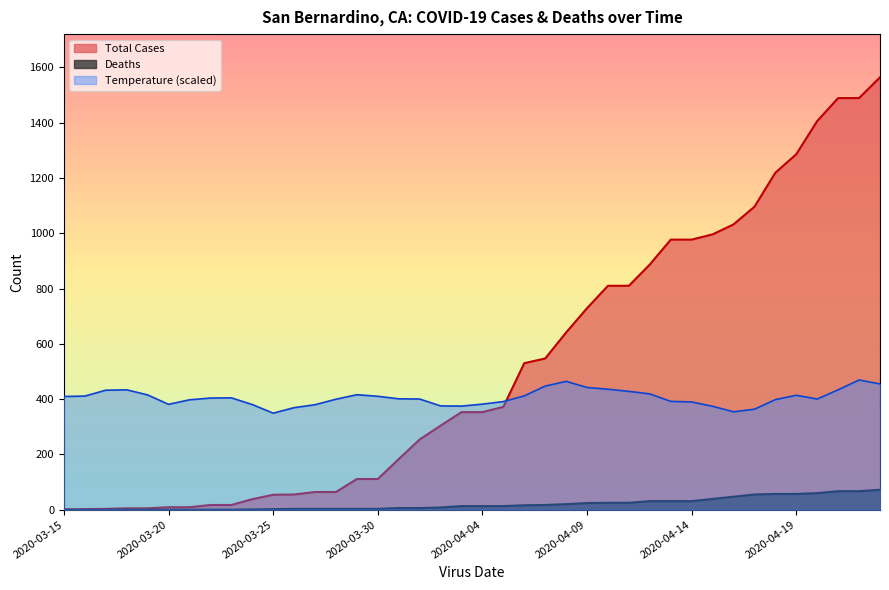

At which label does Deaths reach its minimum?

2020-03-15